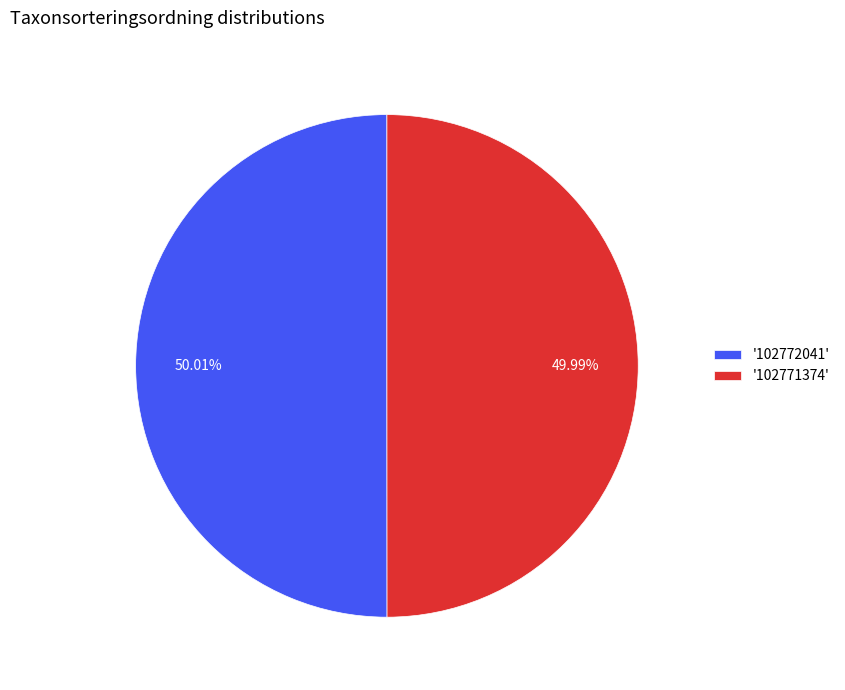

What is the ratio of the value at '102771374' to the value at '102772041'?

1.0